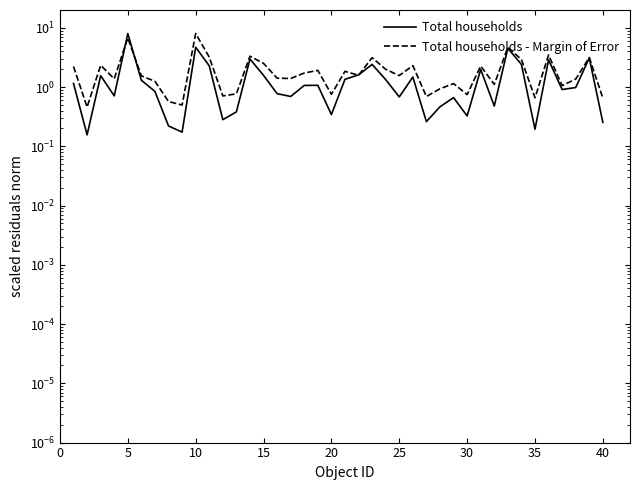

Rank the series by their maximum value, from lowest to highest.

Total households, Total households - Margin of Error